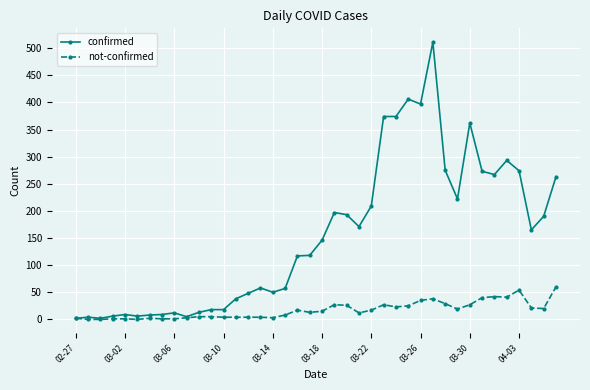

What is the maximum value shown in the chart?

511